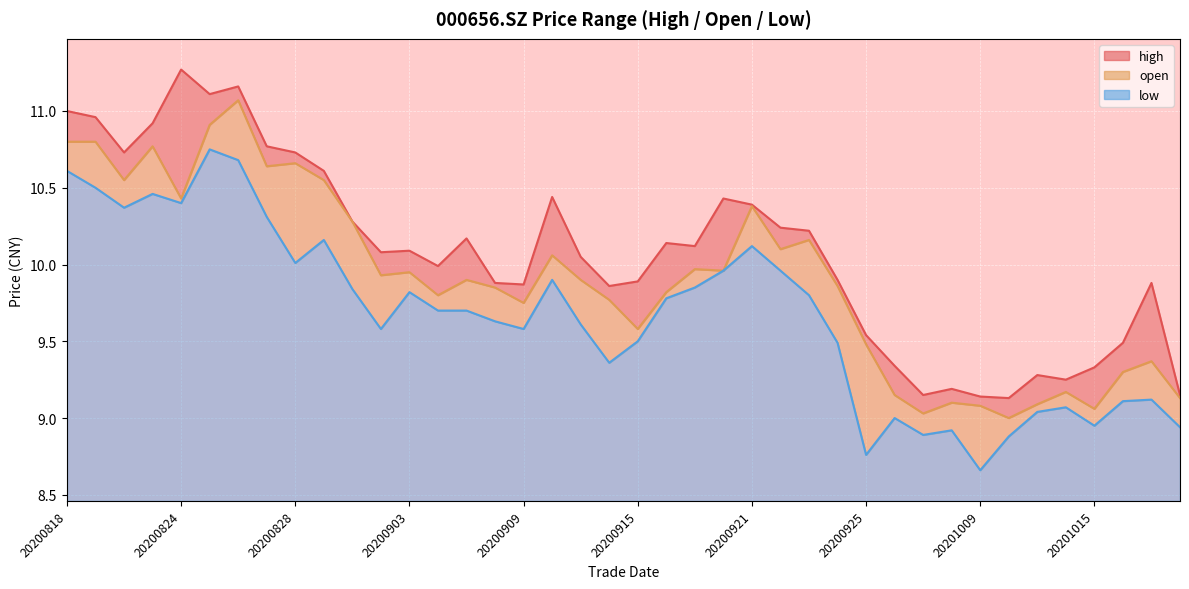

Where is the first local minimum for open?

20200820